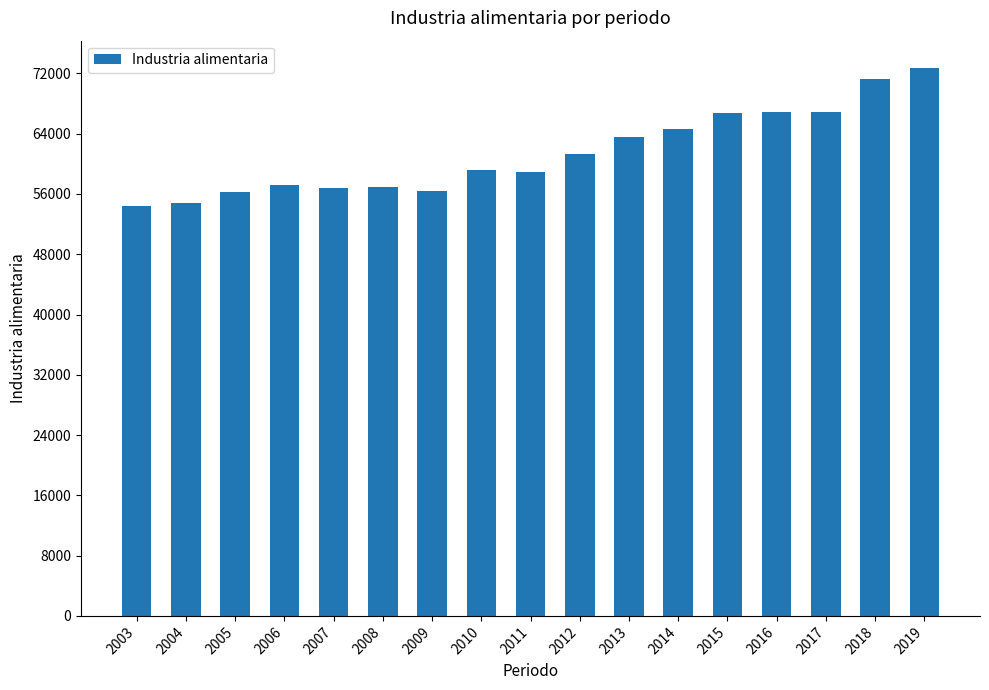

Are the bars horizontal?

No